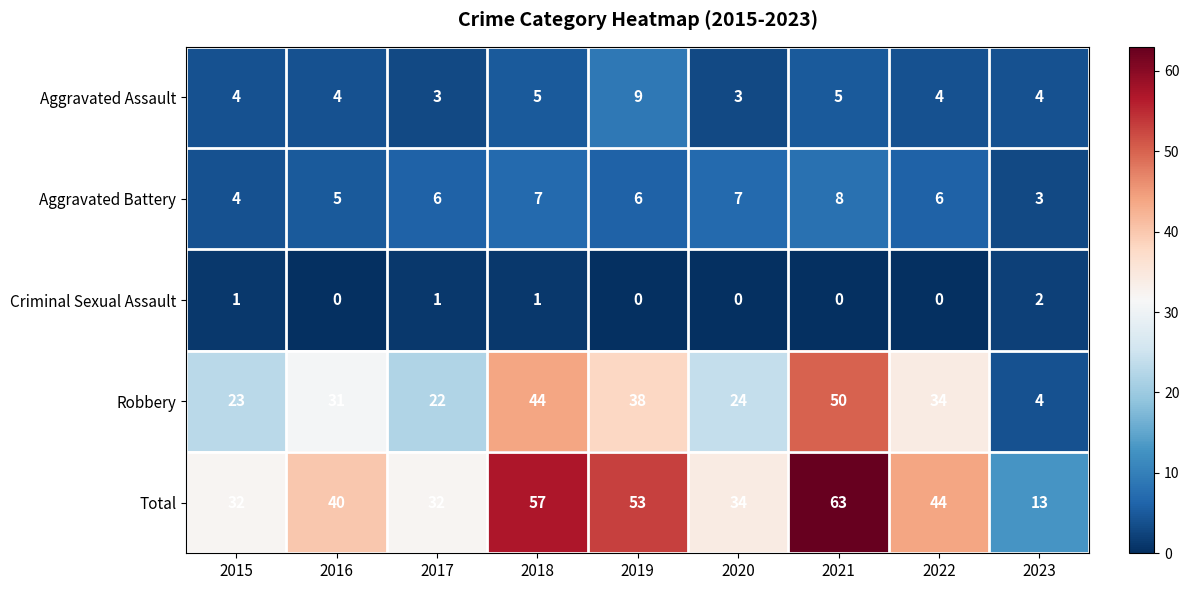

Which series has the largest range (max minus min)?

Total